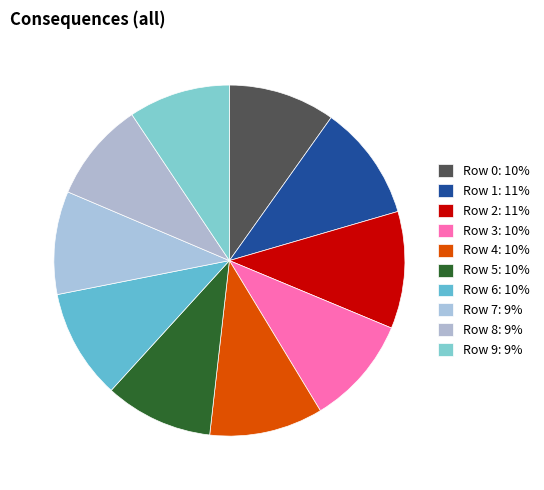

To the nearest percent, what percentage of the pie is Row 1?

11%